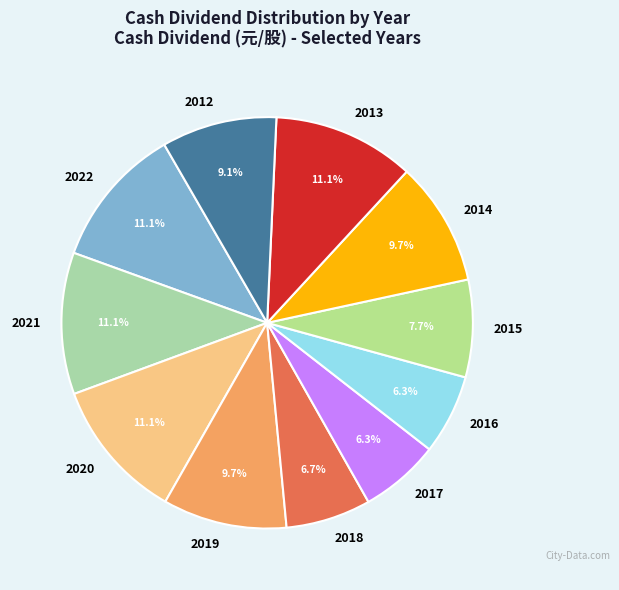

Is it true that 2019 is 19% of the pie?

False